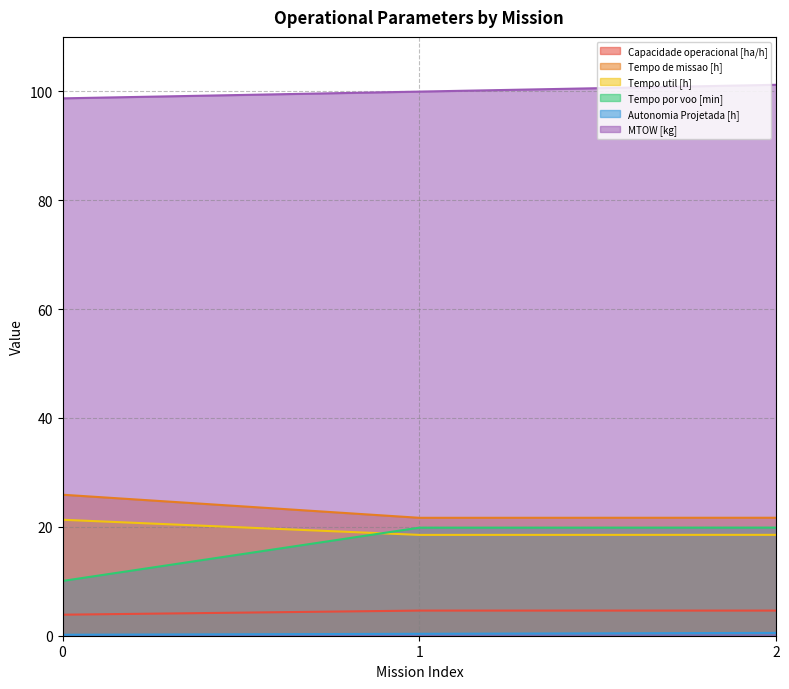

What is the total value across all series at 0?

160.0